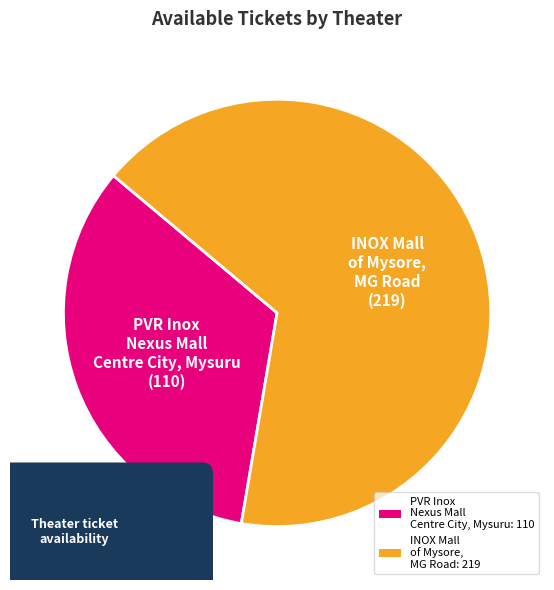

Which slice is the largest?

INOX Mall of Mysore, MG Road